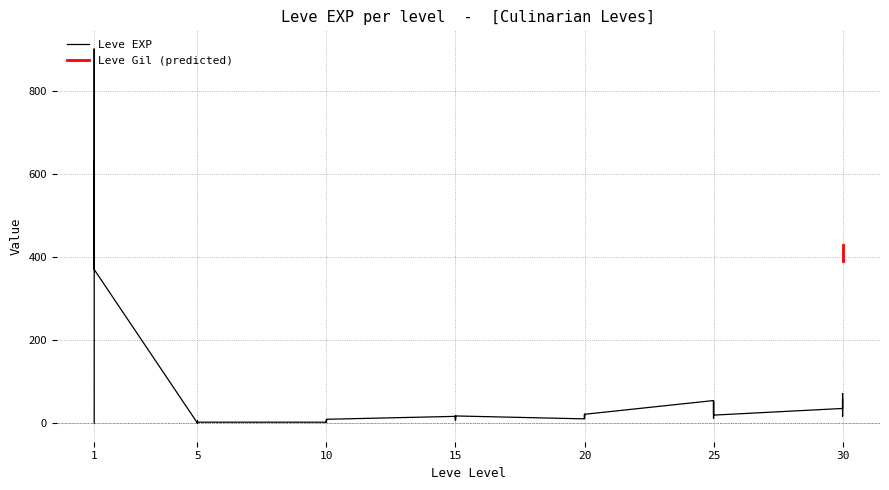

What is the smallest value displayed?

1